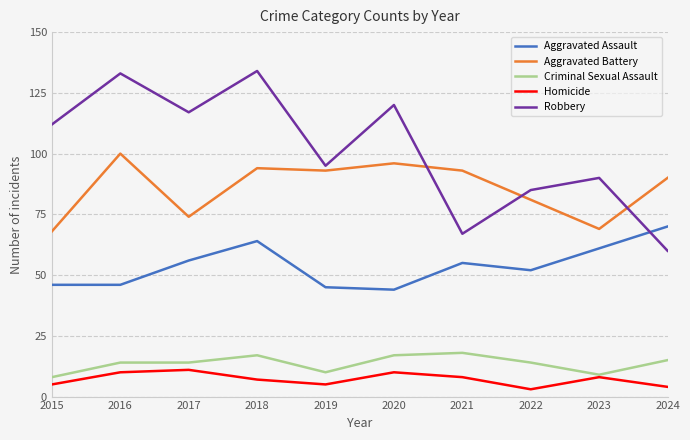

What is the sum of the Homicide values at 2015 and 2024?

9